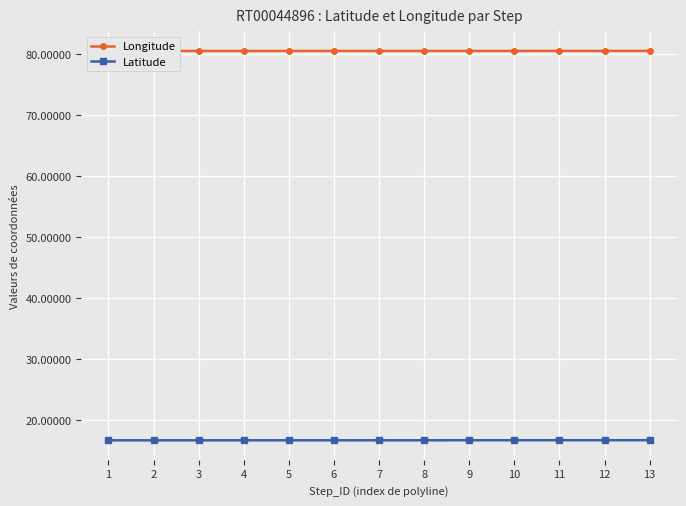

What is the sum of all Latitude values?

216.6